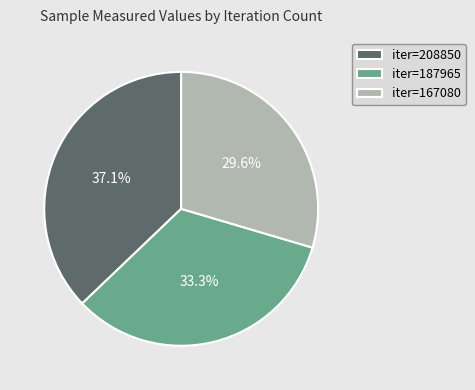

Which slice is the largest?

iter=208850